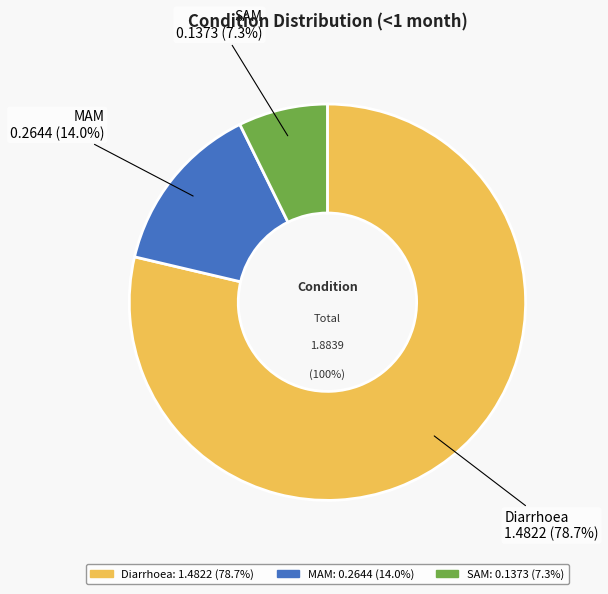

To the nearest percent, what is the average slice percentage?

33%